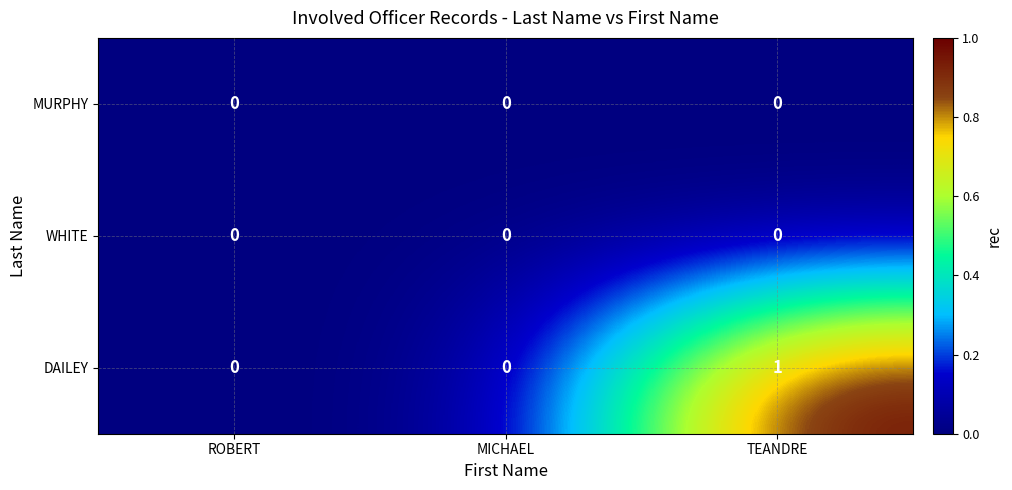

At which category is the sum across all series the highest?

TEANDRE